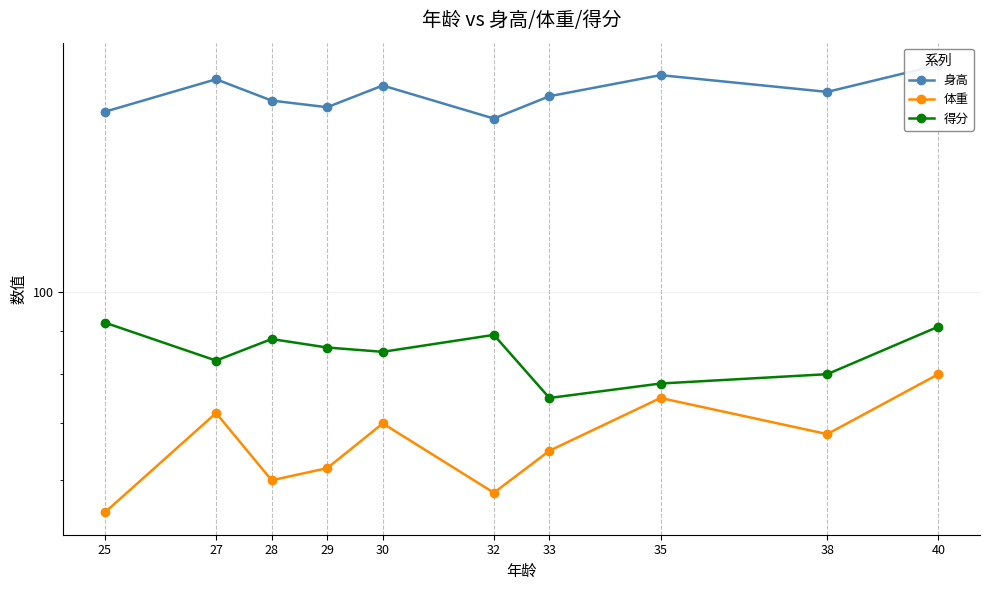

Is it true that 得分 equals 78 at 35?

True